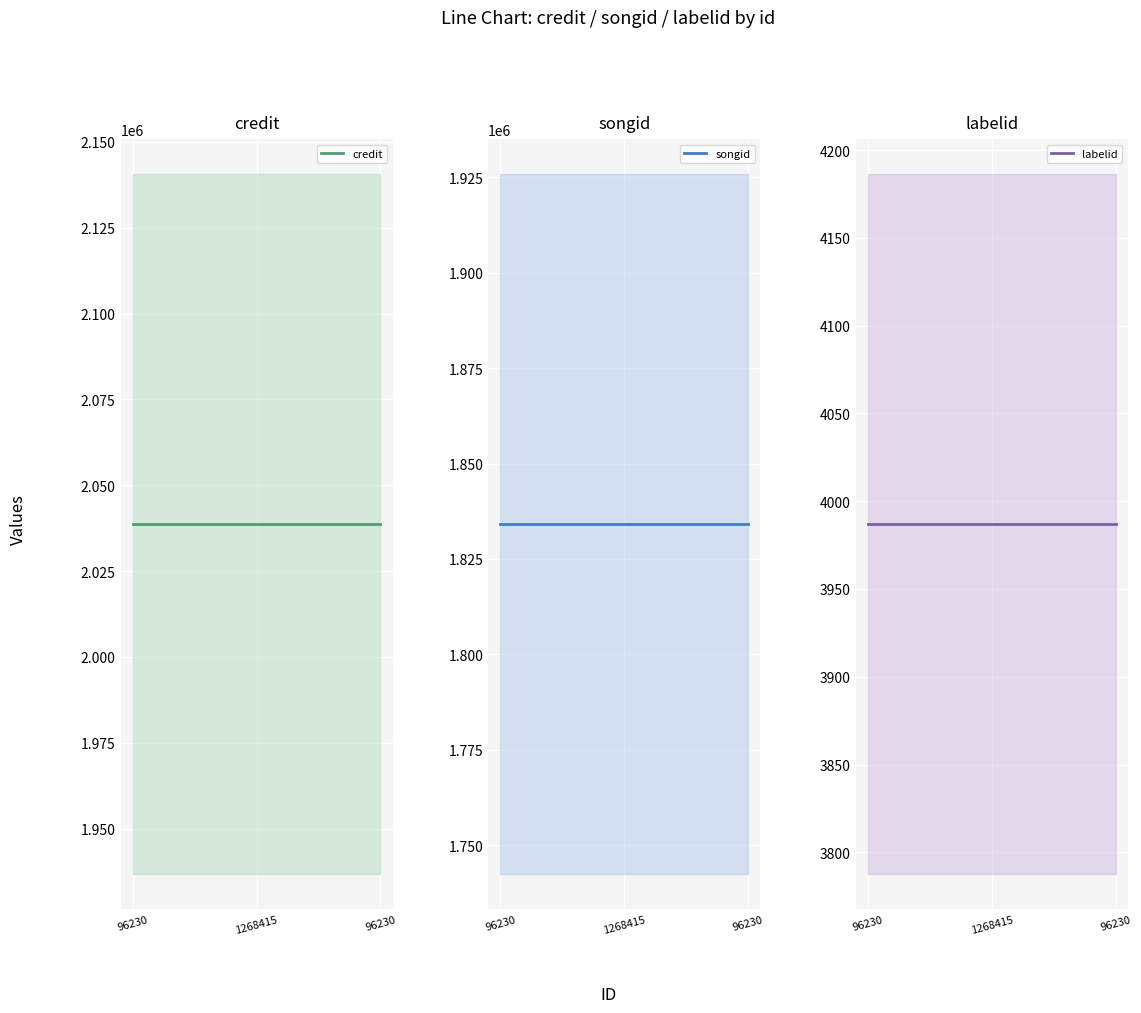

At which category is the sum across all series the highest?

96230